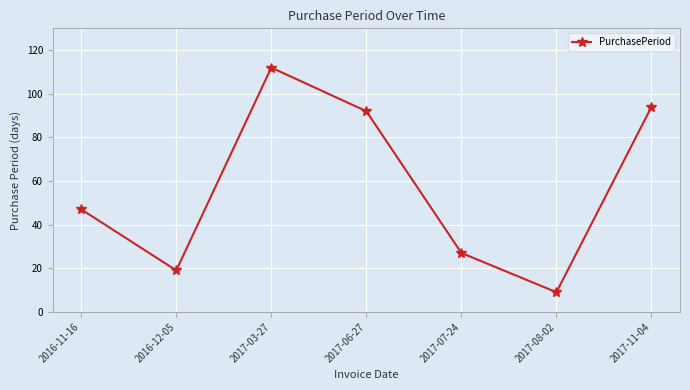

What is the greatest value displayed?

112